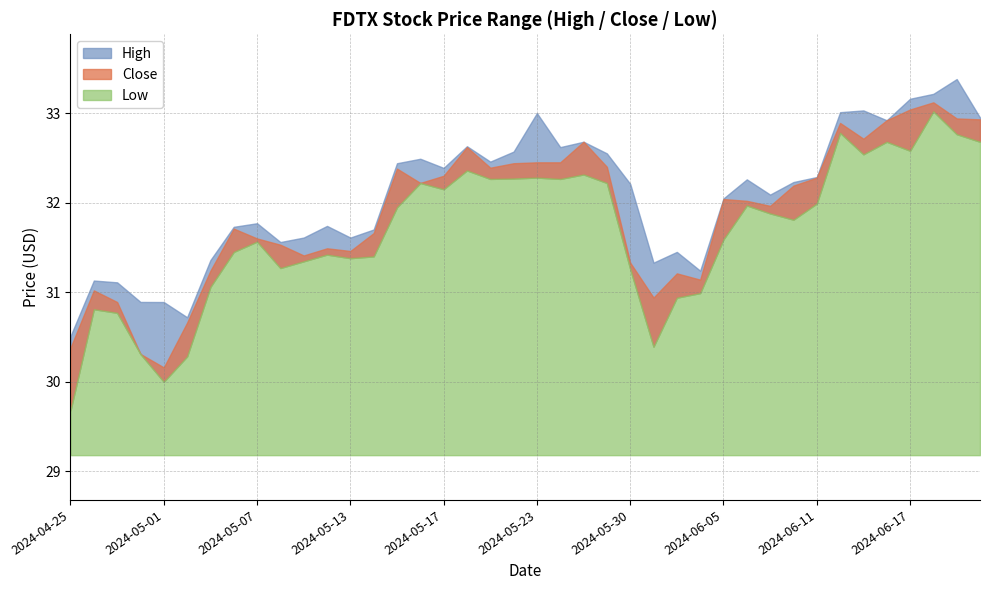

At which category is the sum across all series the highest?

2024-06-18